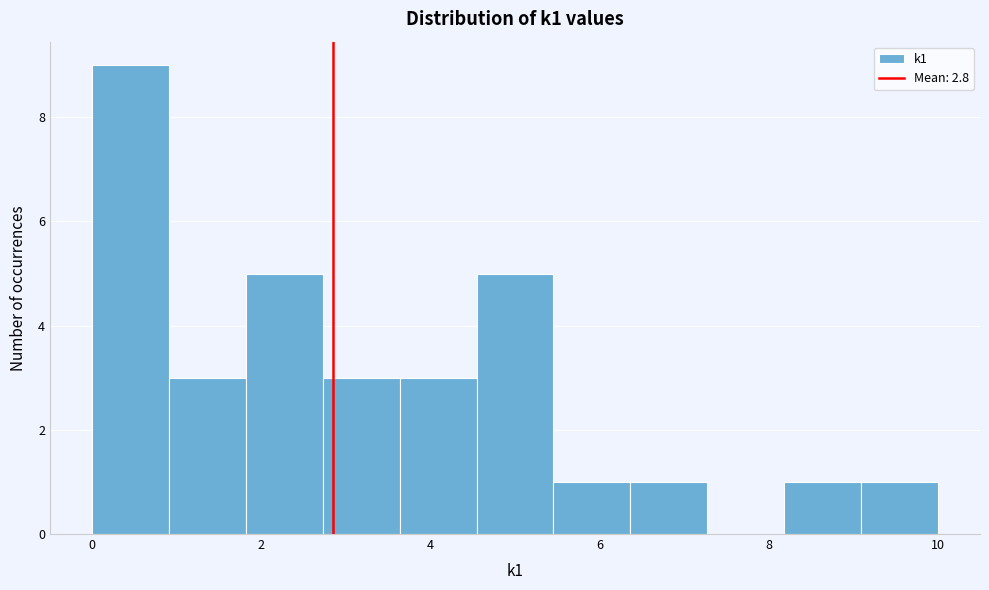

How tall is the bar that spans 9.0 to 10.0 on the x-axis? Neither the bar edges nor the heights are printed on the chart, so give them approximately, as read against the axes.

1